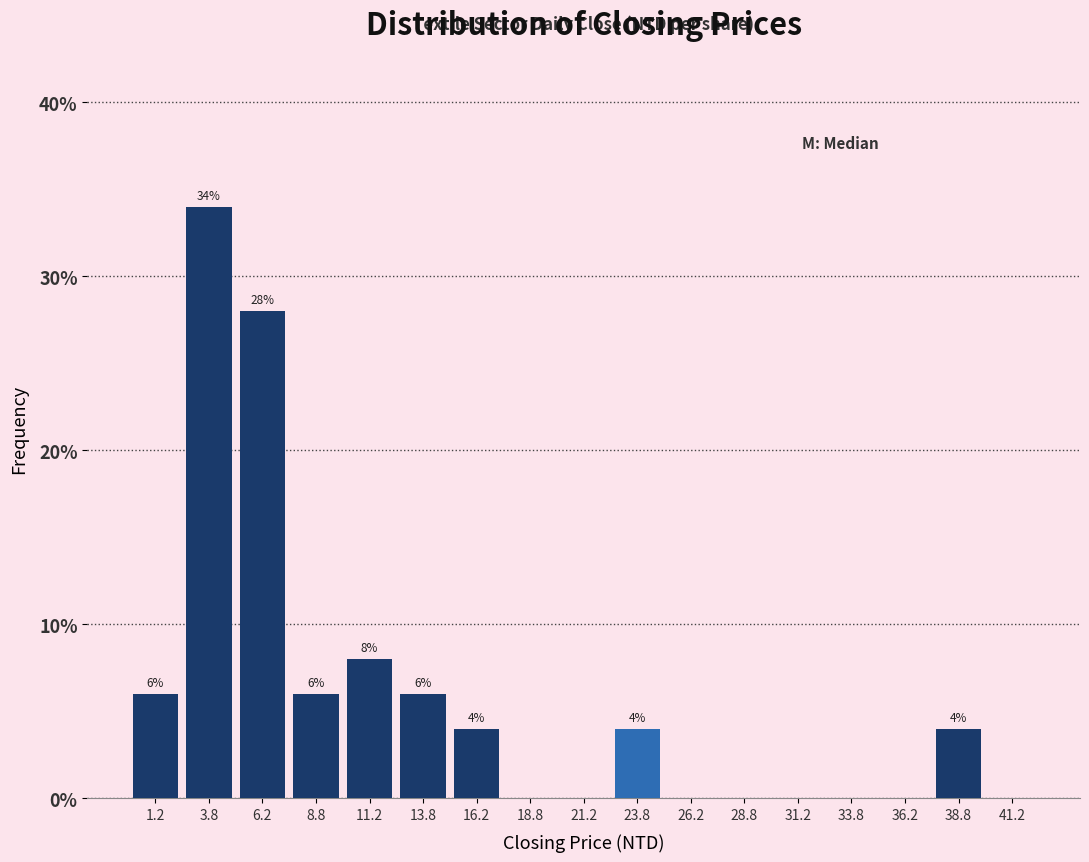

Over which range of the x-axis is the bar tallest?

2.5 to 5.0